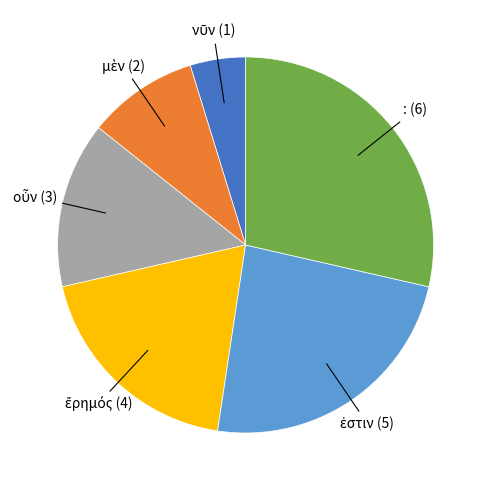

How many segments does this pie chart have?

6